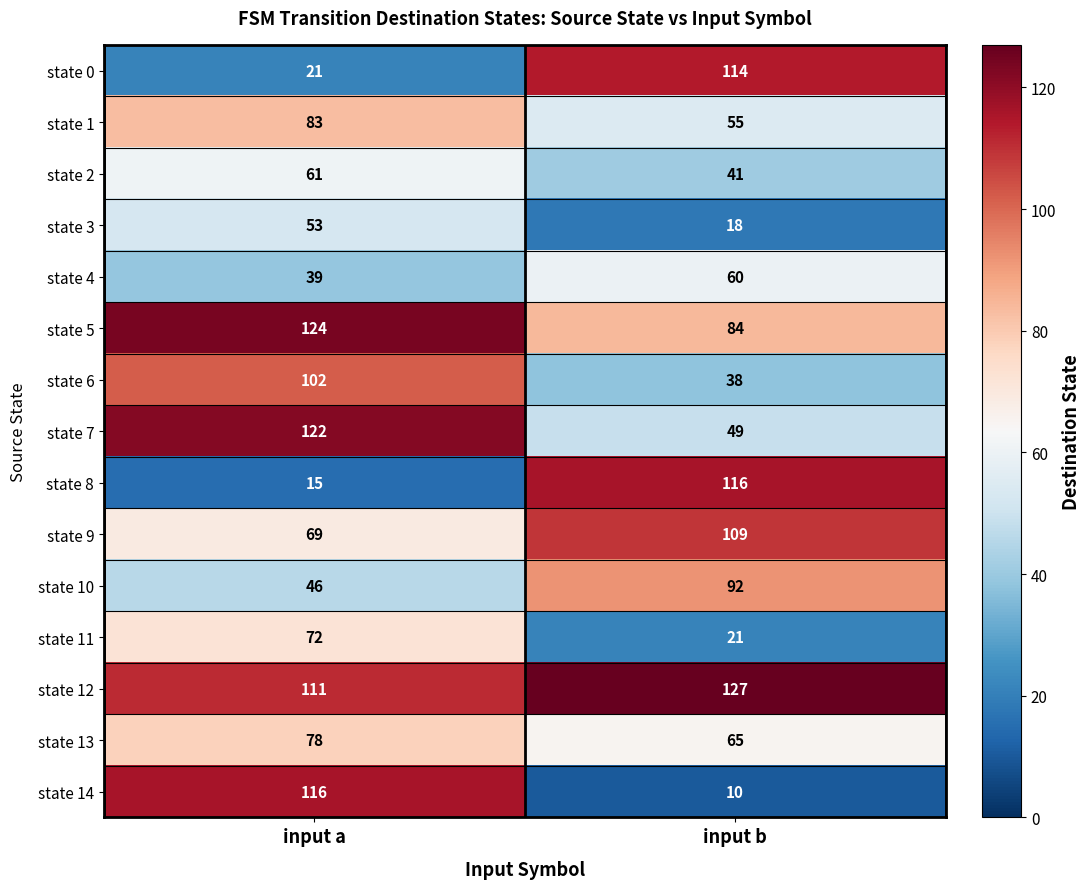

What is the sum of the state 11 values at input b and input a?

93